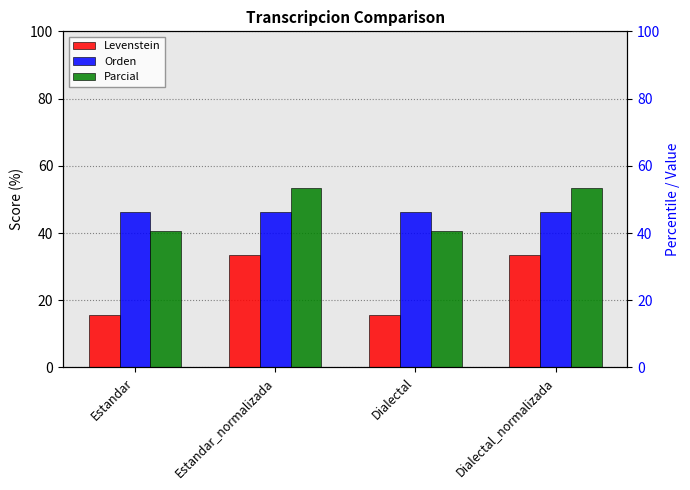

Where does the Parcial series first go above 53?

Estandar_normalizada